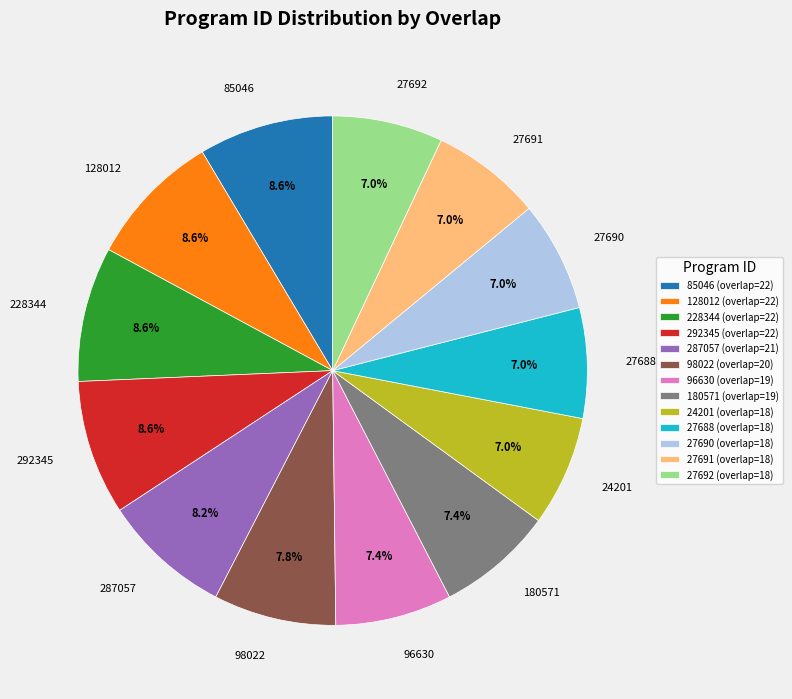

How much of the chart is everything except 27690?

93.0%